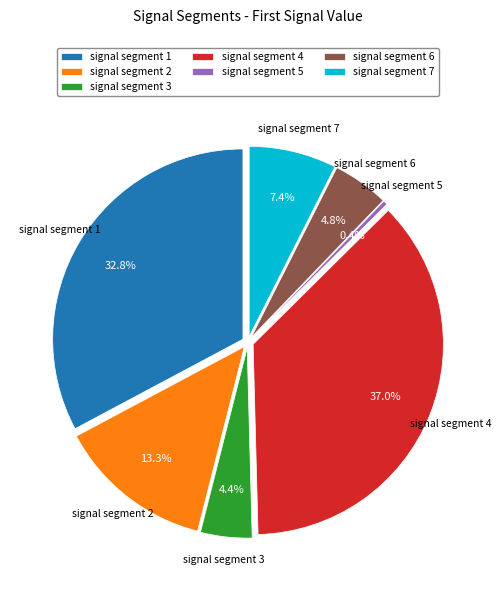

The signal segment 7 slice represents 7% of the pie. True or false?

True